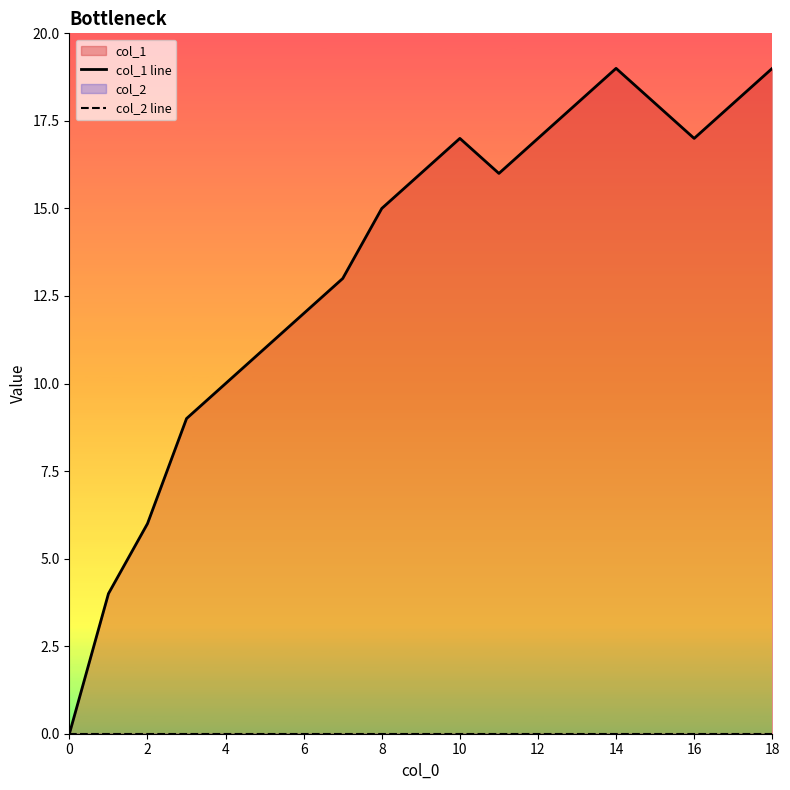

At which category does the chart reach its peak across all series?

14